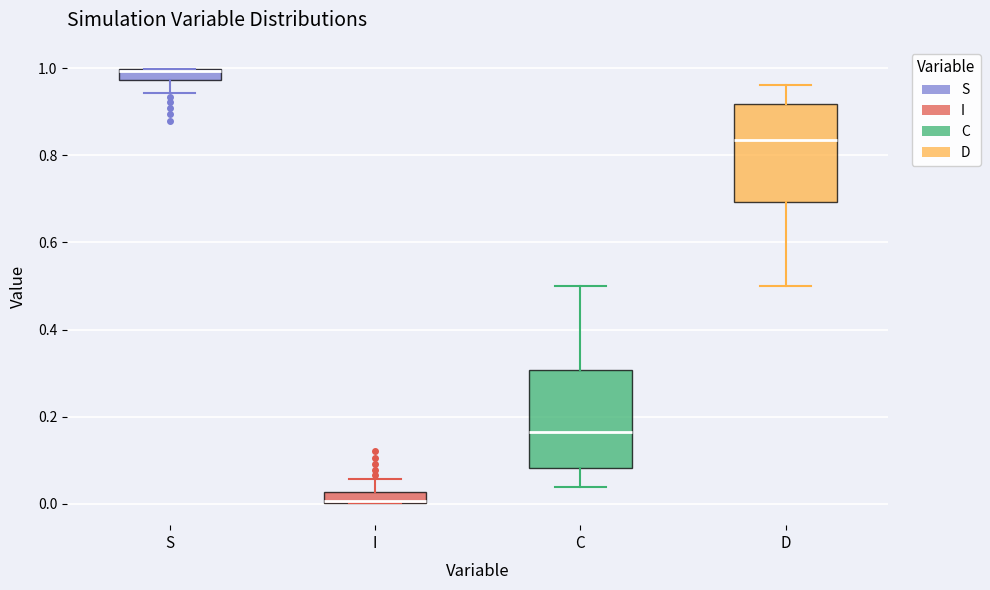

Where does the upper whisker of the box for C end on the y-axis? The values are not printed on the chart, so give them approximately, as read against the axis.

0.50